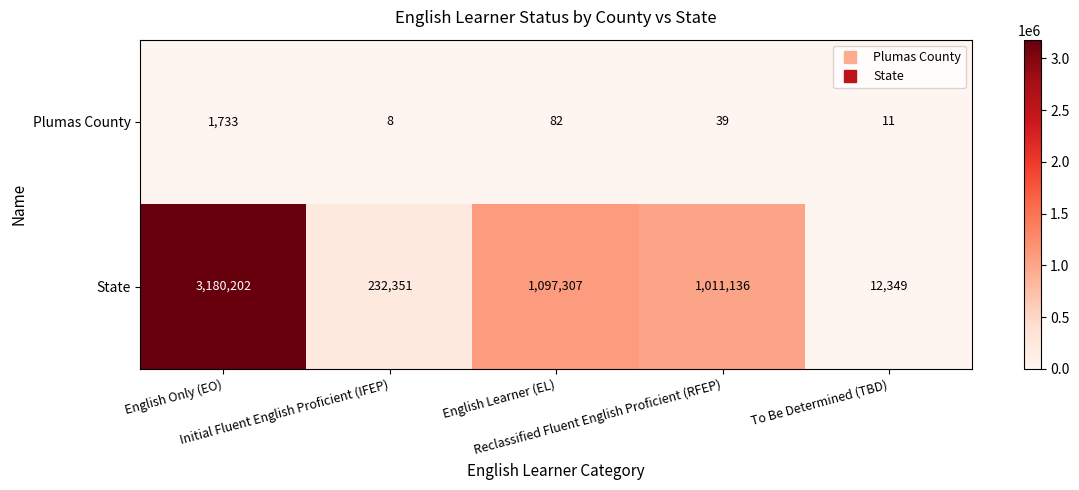

Rank the series by their maximum value, from highest to lowest.

State, Plumas County